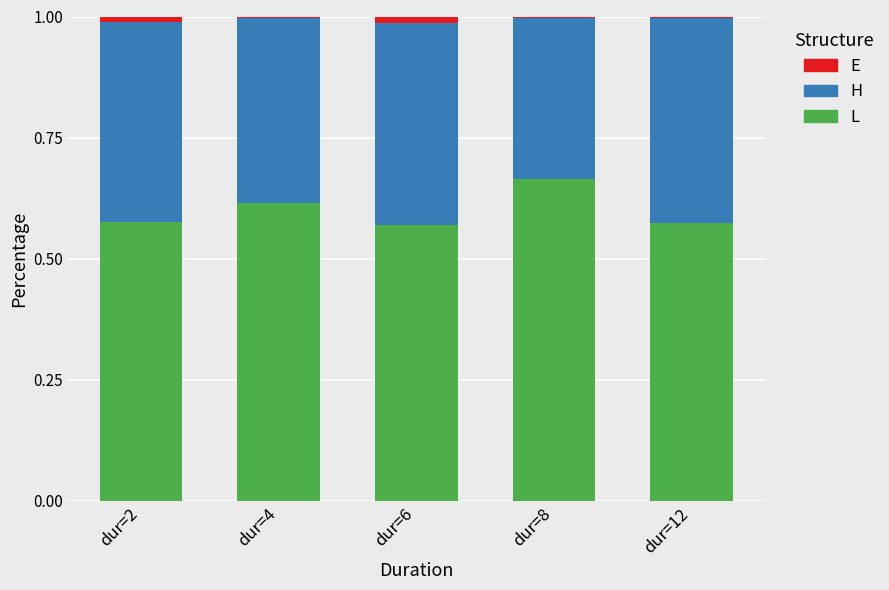

Count the L values in the range 0 to 1.

5